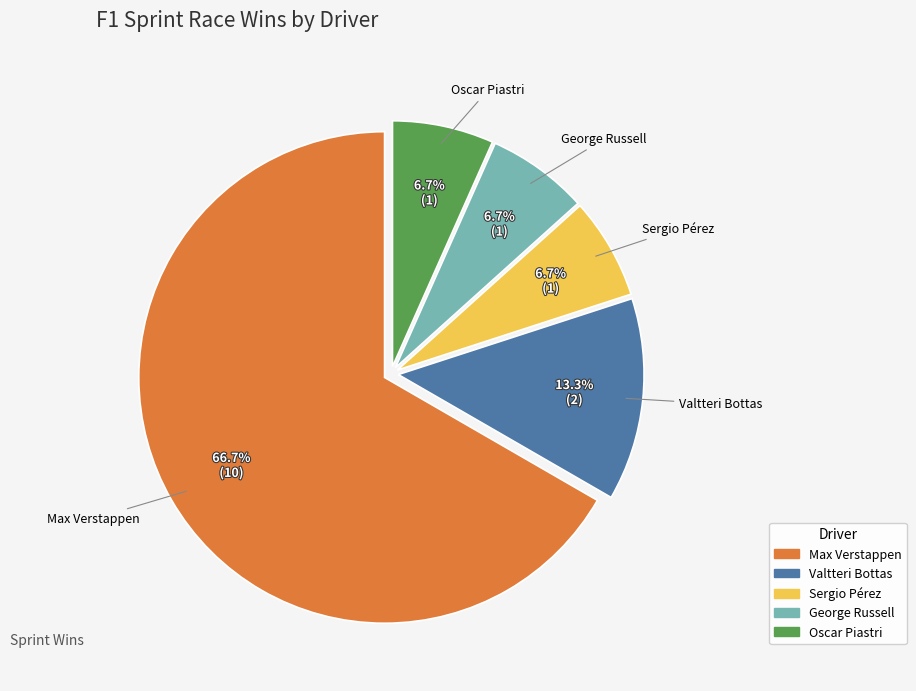

Is it true that Valtteri Bottas is 13% of the pie?

True